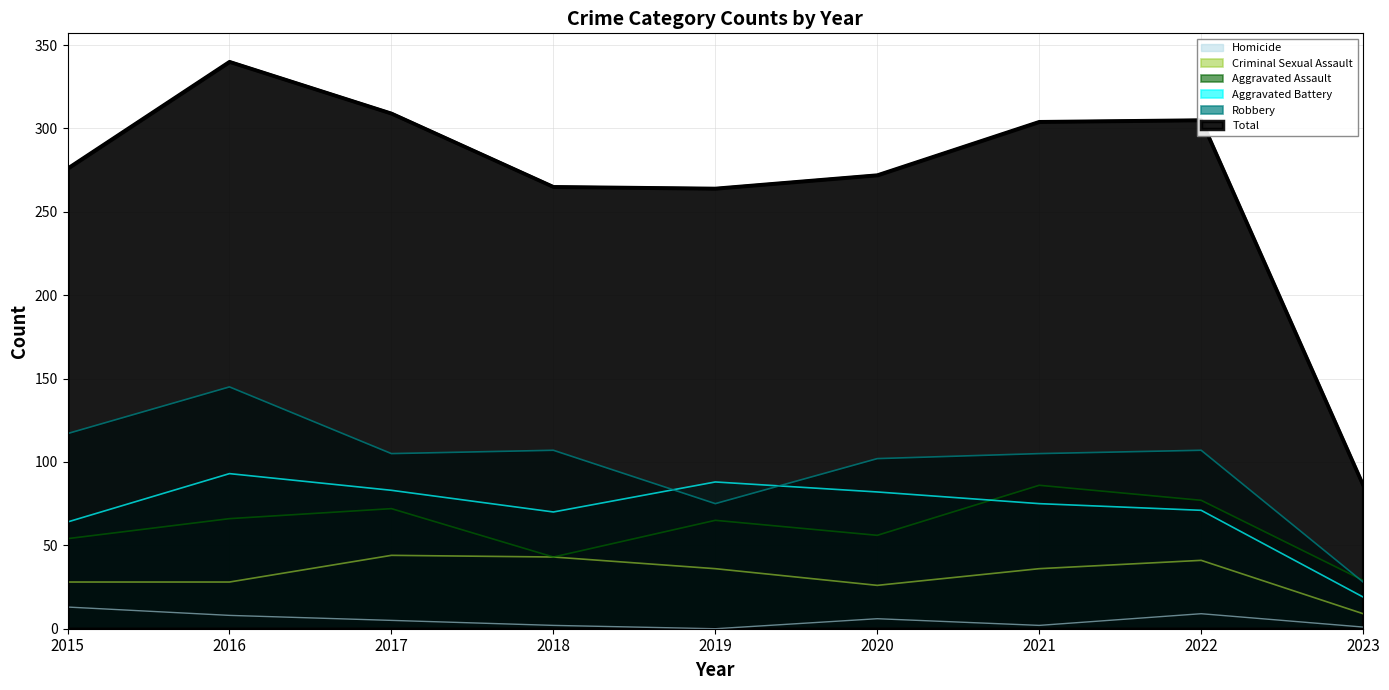

What is the total value across all series at 2019?

528